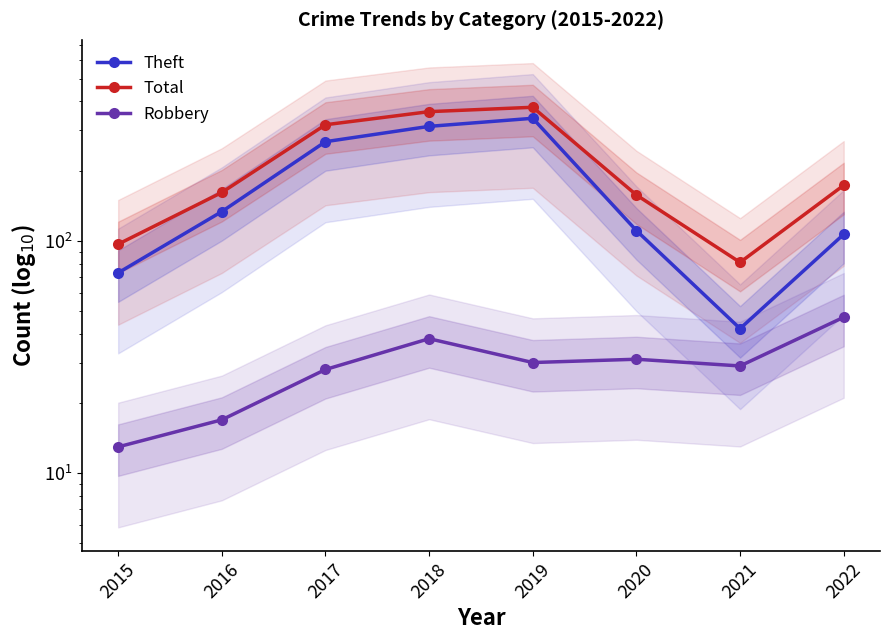

How many values in the Total series are below 174?

4